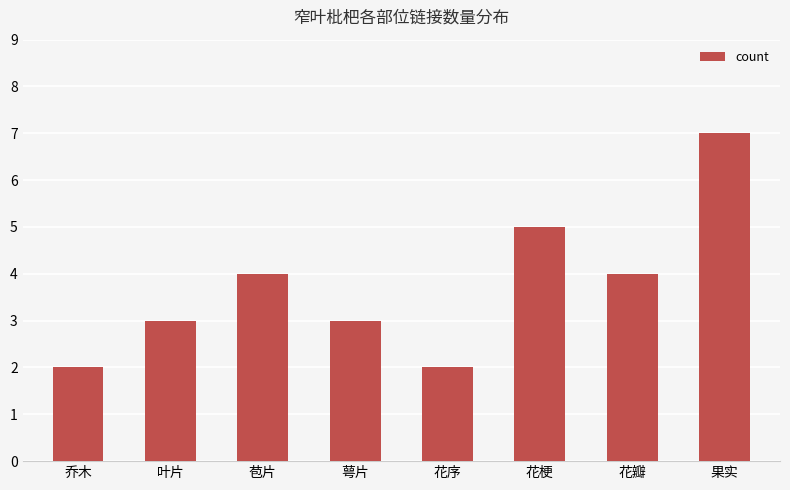

Does the chart contain stacked bars?

No